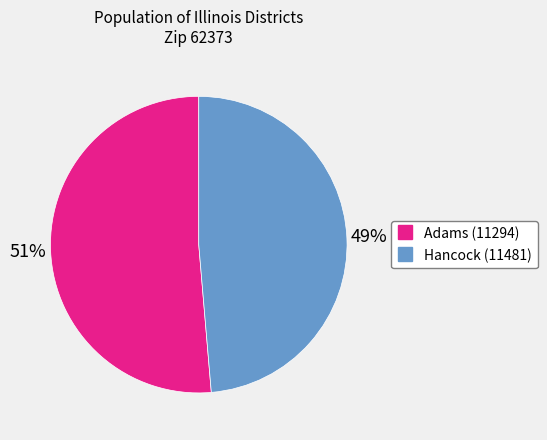

Between Adams (11294) and Hancock (11481), which is larger?

Adams (11294)